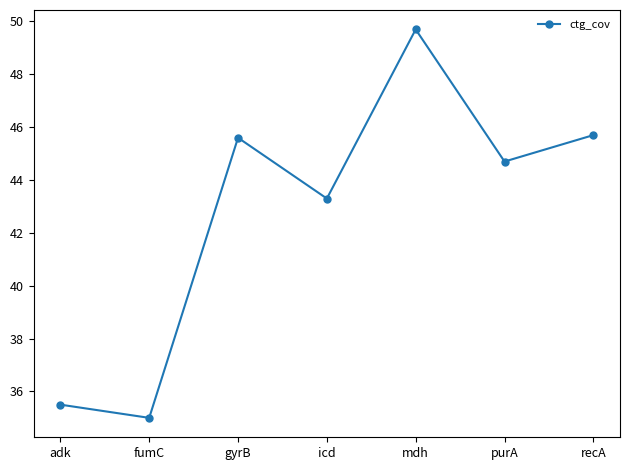

At which label does the data first exceed 44?

gyrB